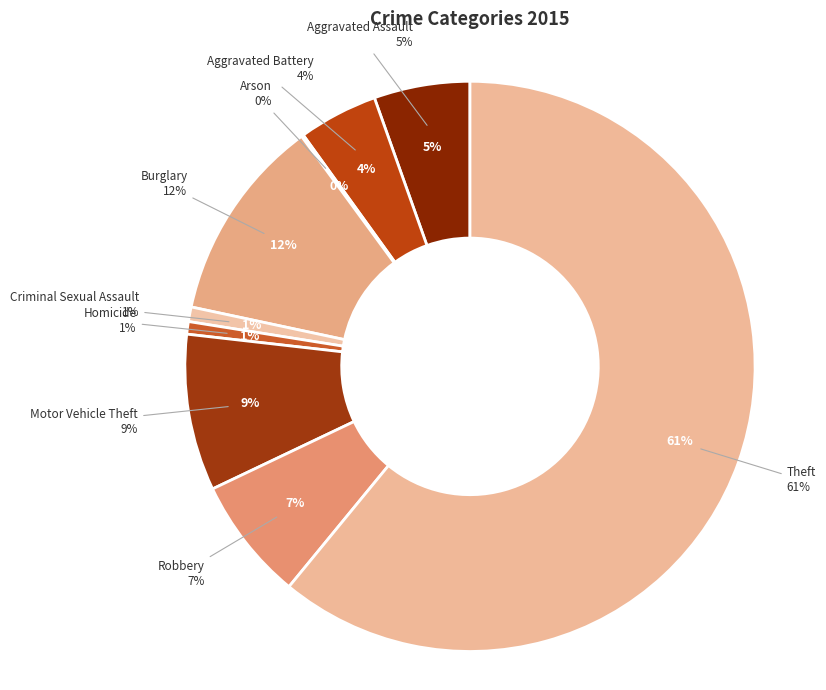

Does Theft represent more than half of the total?

Yes